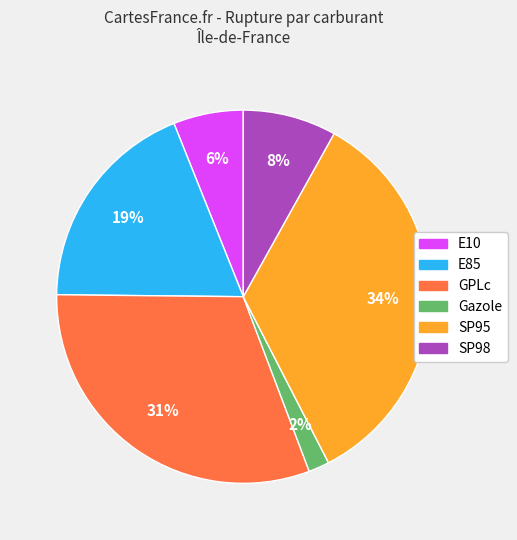

What percentage is the SP98 slice, to the nearest percent?

8%